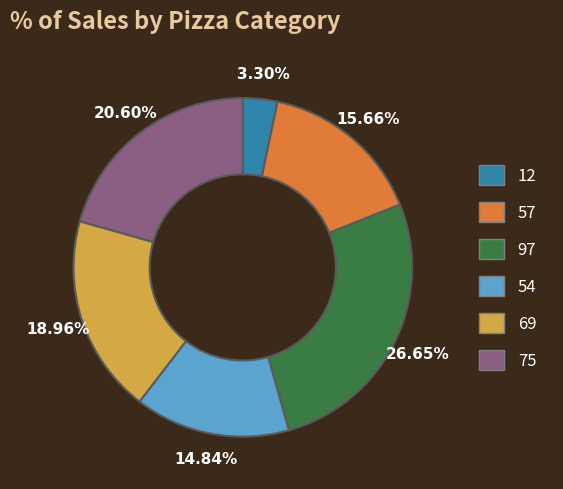

Which has a higher value, 12 or 97?

97